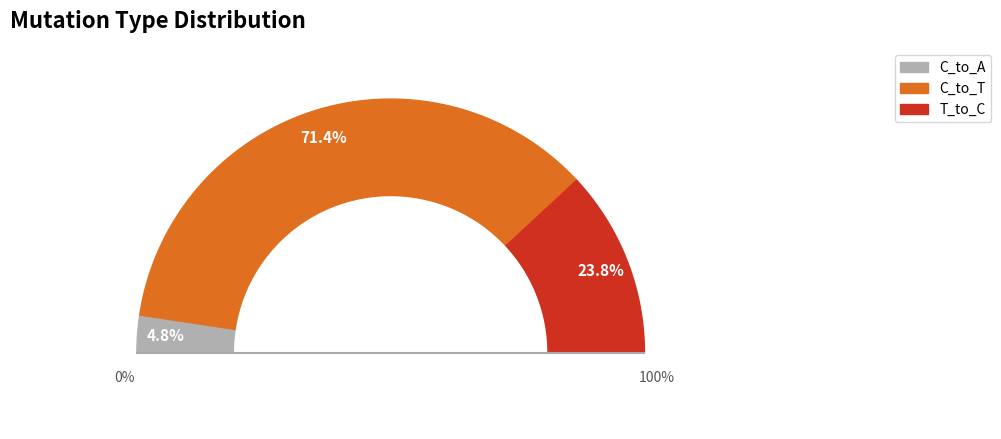

What is the total percentage of C_to_A and C_to_T?

76.2%